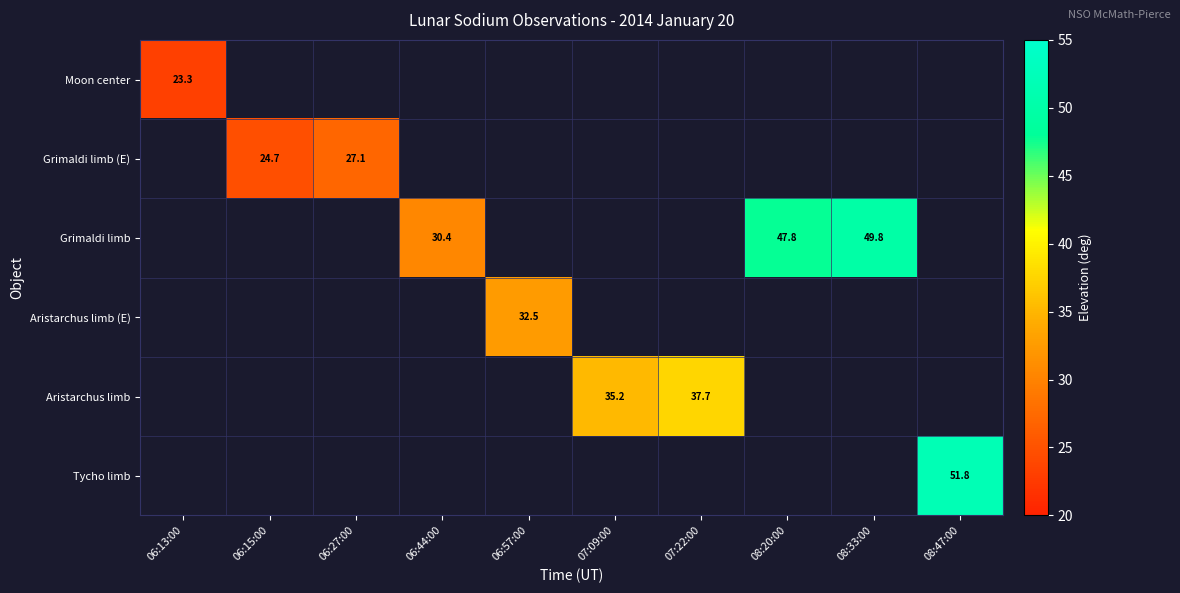

What is the smallest value displayed?

23.3